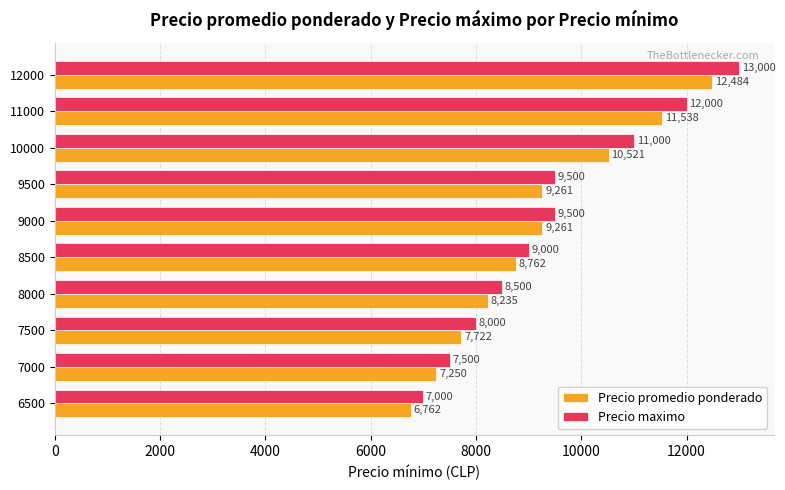

True or false: Precio maximo has a value of 8000 at 7500.

True